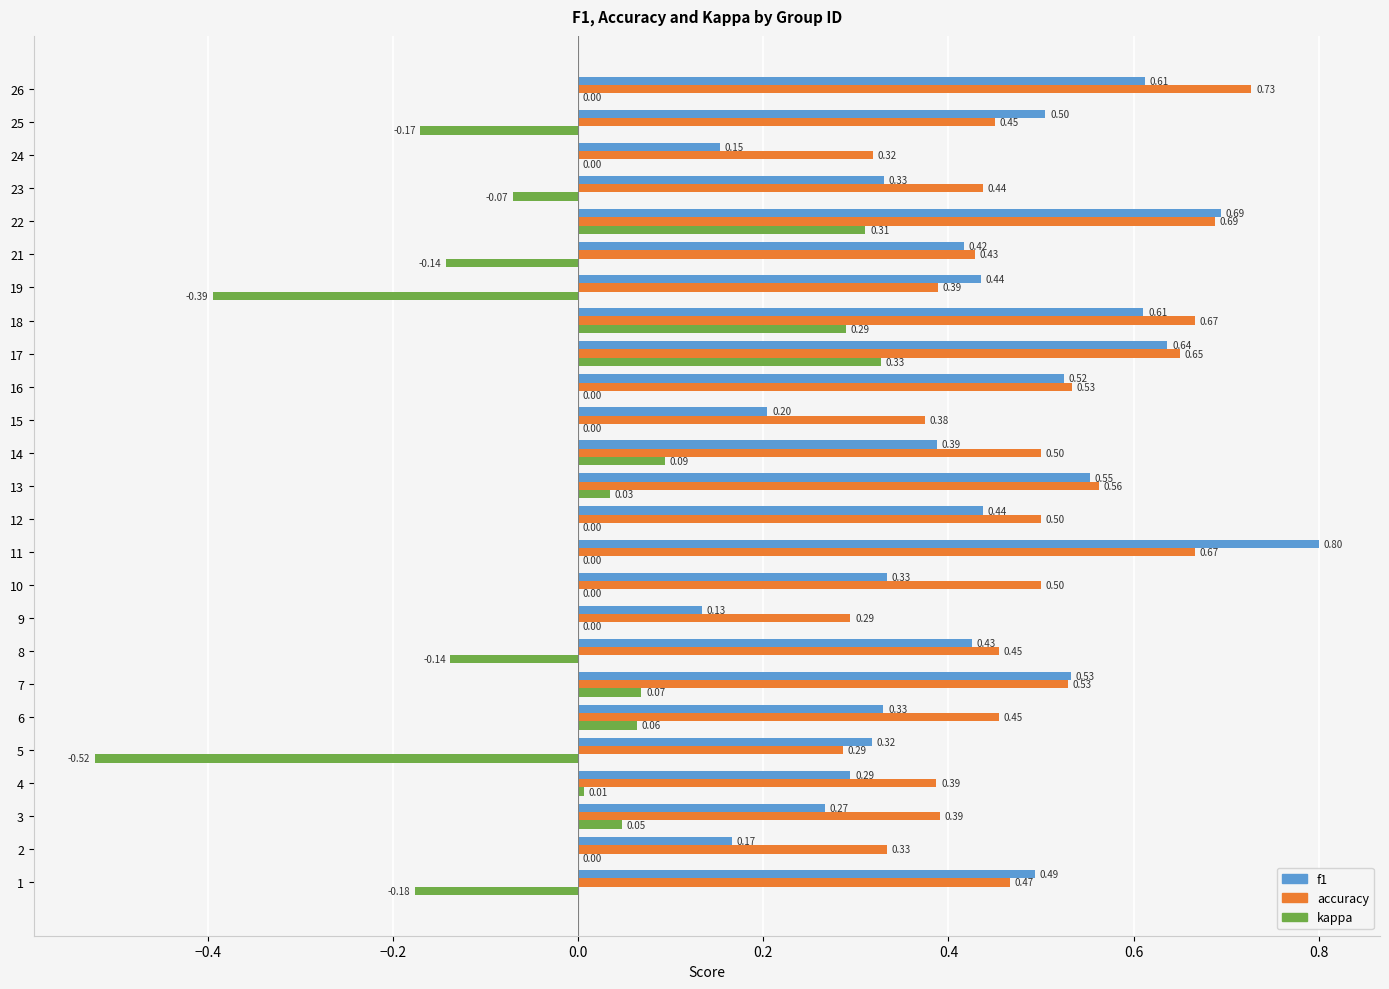

At which category does the chart reach its peak across all series?

11